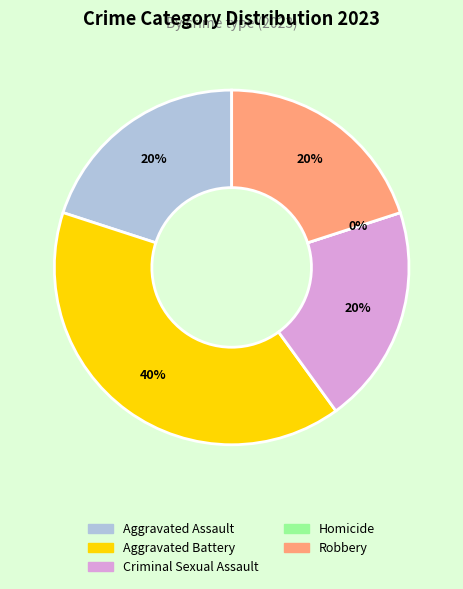

Do Aggravated Assault and Robbery together represent more than half of the pie?

No